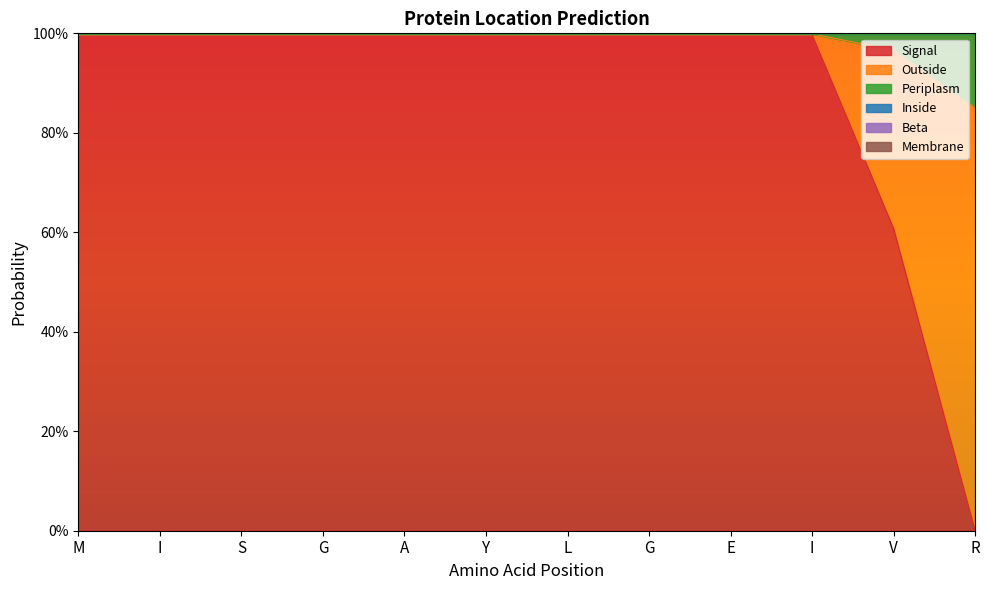

At which category is the sum across all series the highest?

M